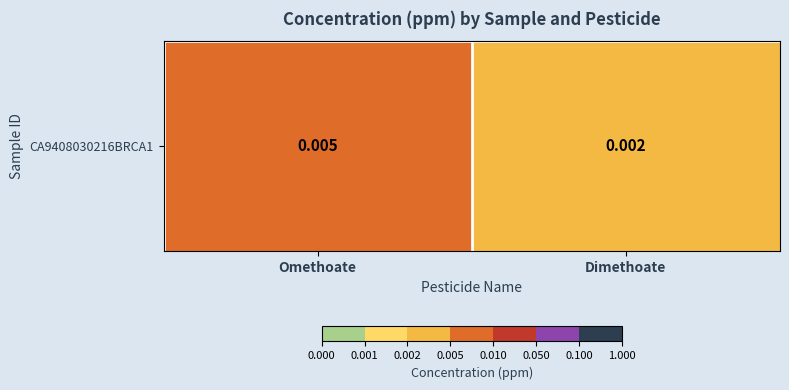

Rank the categories by value from lowest to highest.

Dimethoate, Omethoate